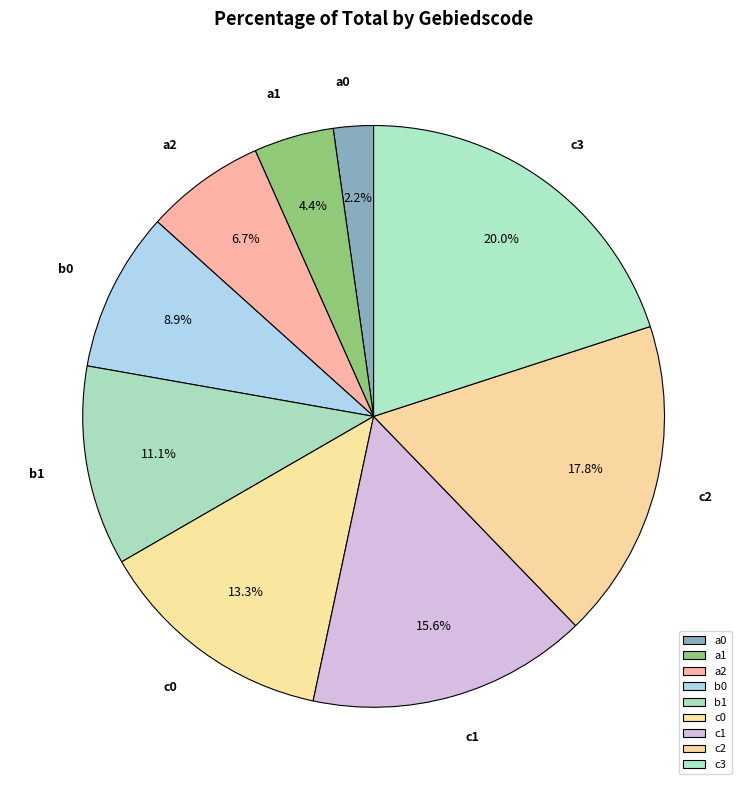

To the nearest percent, what is the difference between the c3 and b1 slice percentages?

9%